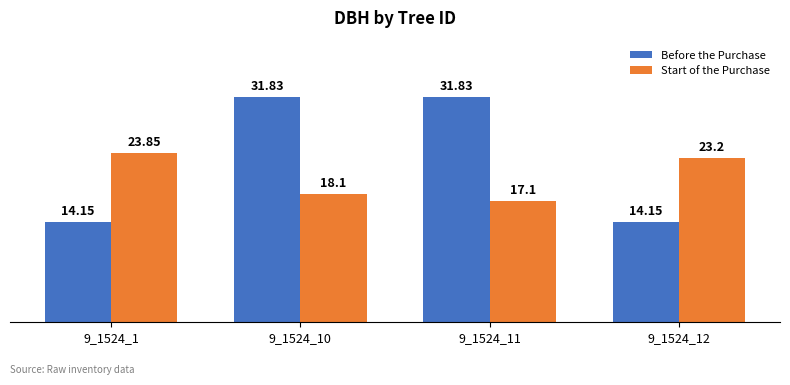

At 9_1524_10, list the series in order from smallest to largest.

Start of the Purchase, Before the Purchase